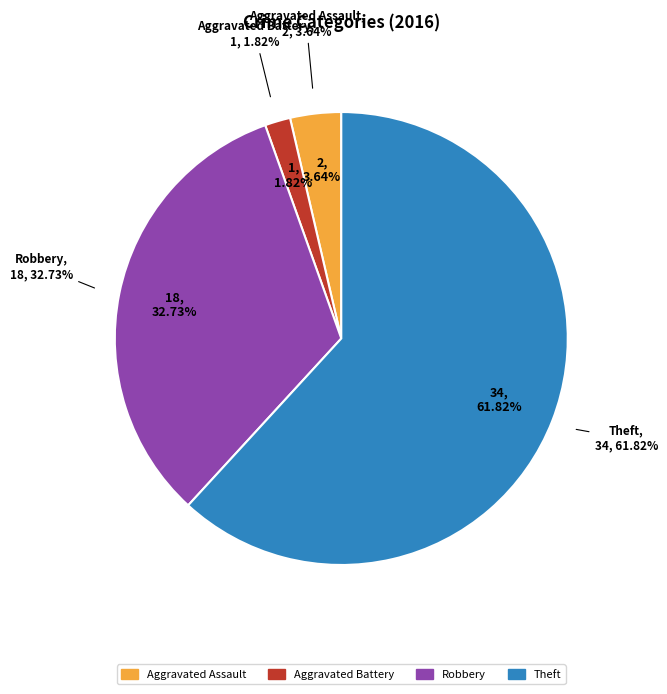

To the nearest percent, what is the difference between the Robbery and Aggravated Assault slice percentages?

29%